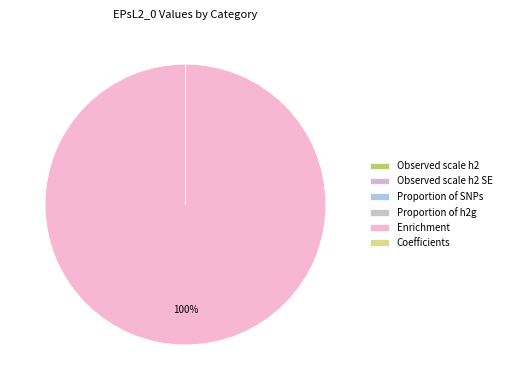

How many slices are in this pie chart?

6